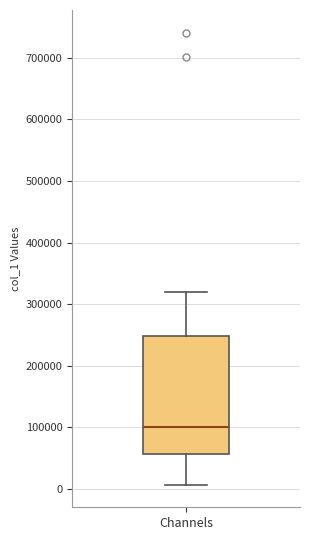

Transcribe this box plot: give where the median line is, the range the box spans, and where the two whiskers end, as read against the y-axis. The values are not printed on the chart, so give them approximately, as read against the axis.

median 100000, box 60000 to 250000, whiskers 10000 to 320000